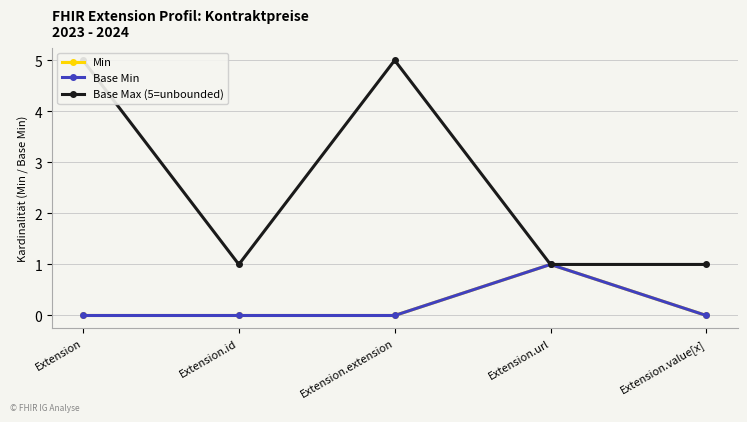

What value does the Base Max (5=unbounded) series have at Extension.value[x]?

1